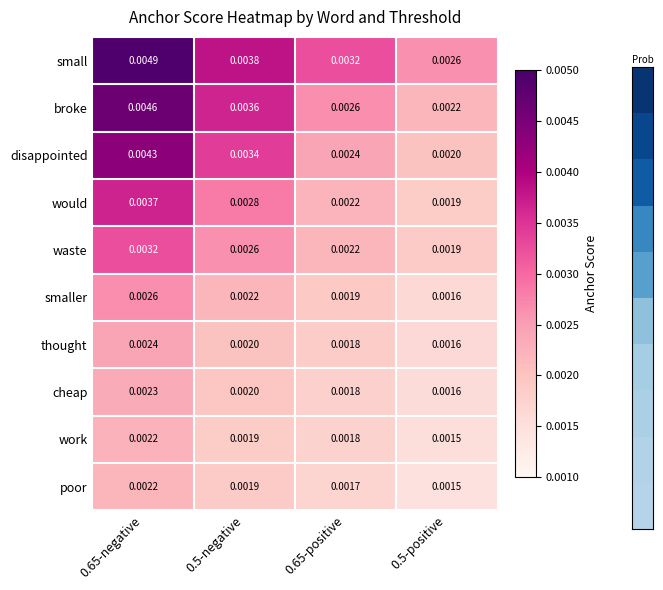

Which series has the largest range (max minus min)?

broke